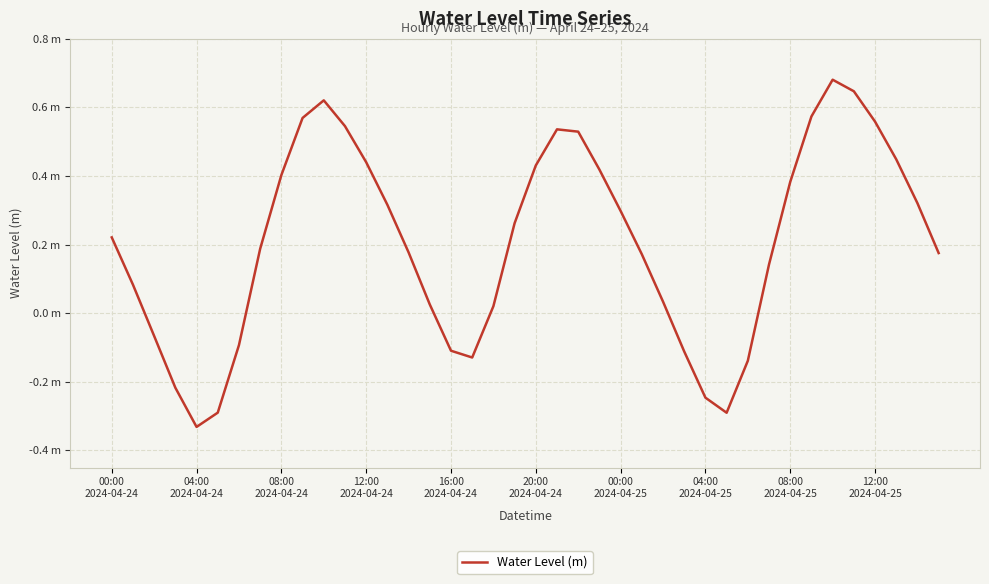

What is the smallest value displayed?

-0.3